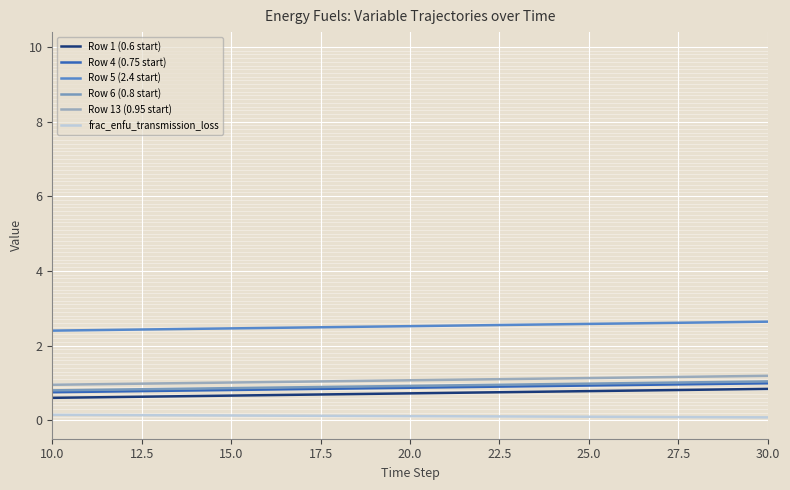

Does the chart display data point markers on the line(s)?

No